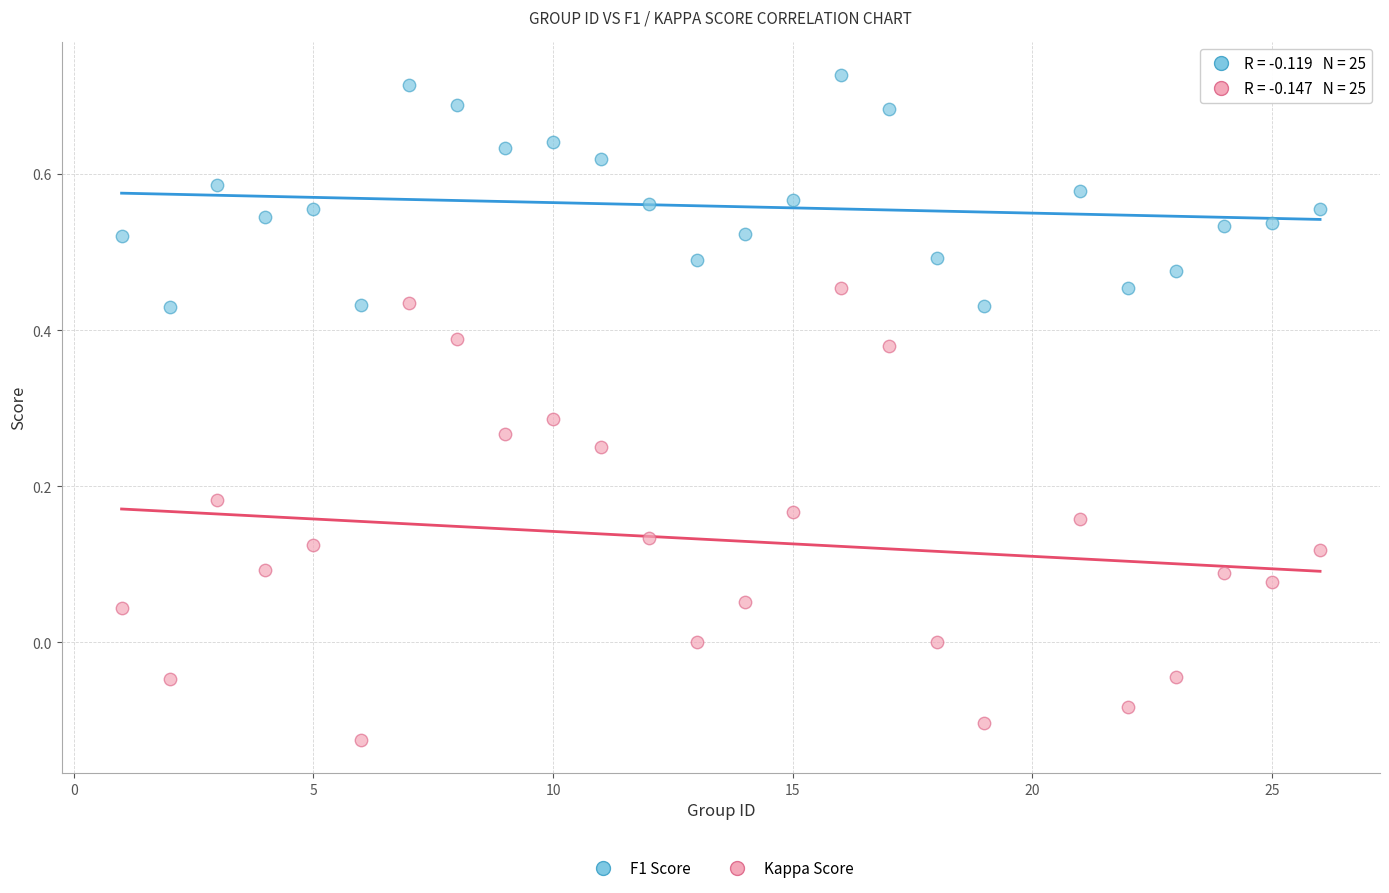

What are all the series names shown in the legend?

F1 Score, Kappa Score